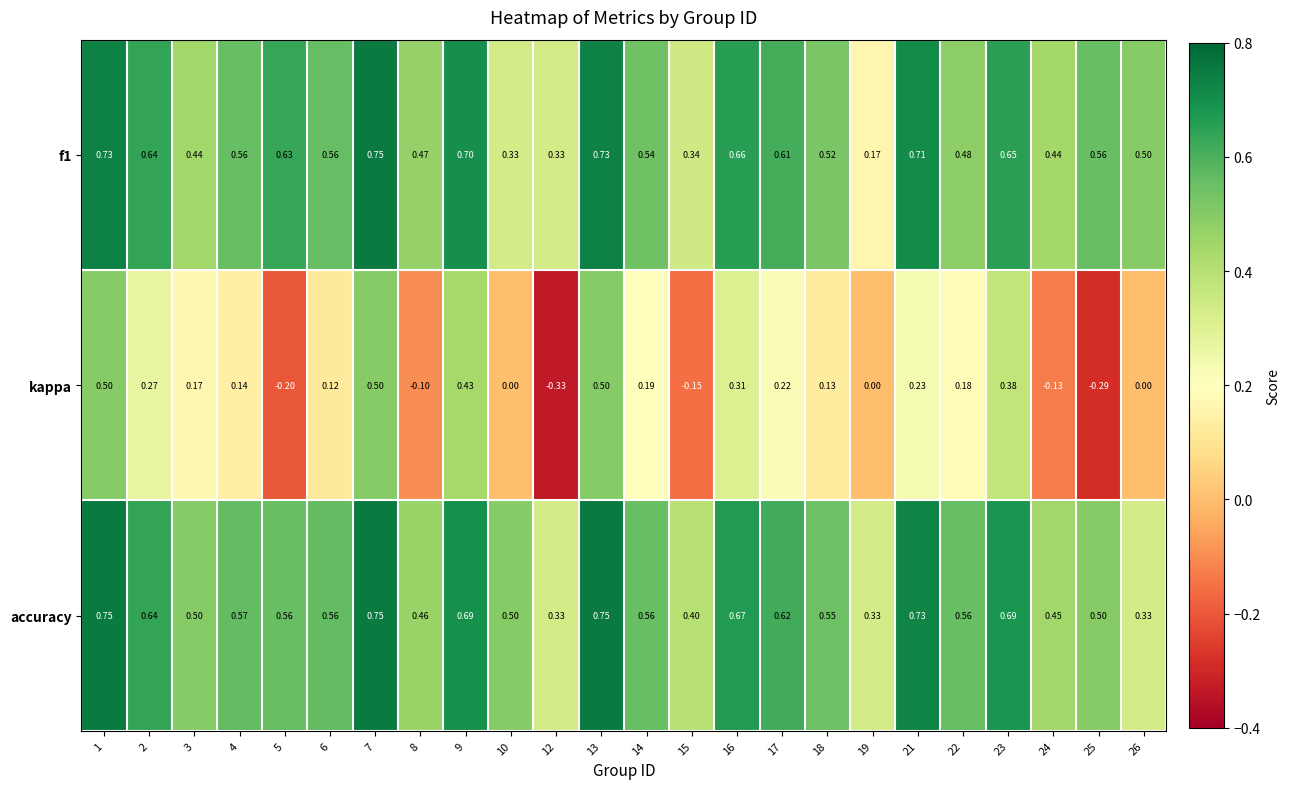

Is the value of kappa at 19 greater than the value of f1 at 9?

No